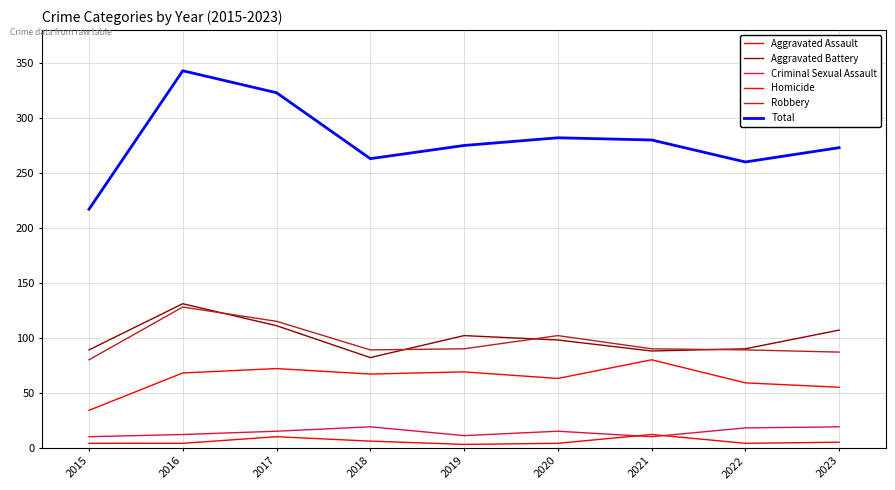

What is the difference between the Homicide values at 2019 and 2022?

1